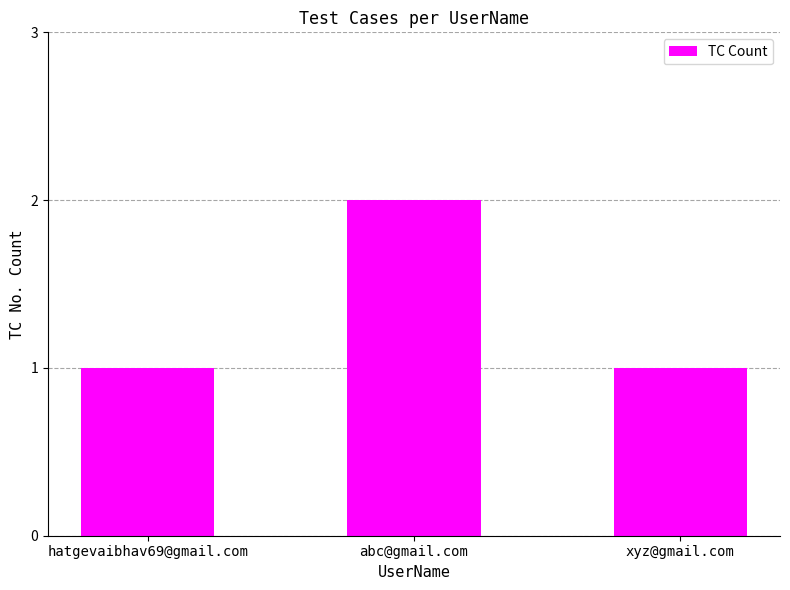

Which has a higher value, abc@gmail.com or xyz@gmail.com?

abc@gmail.com